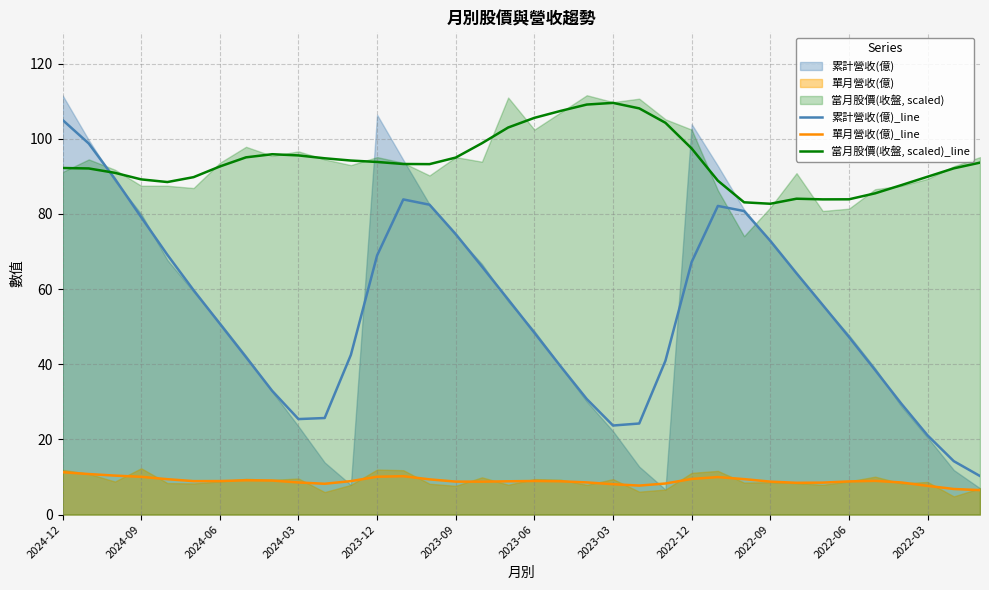

Which series has the largest range (max minus min)?

累計營收(億)_line